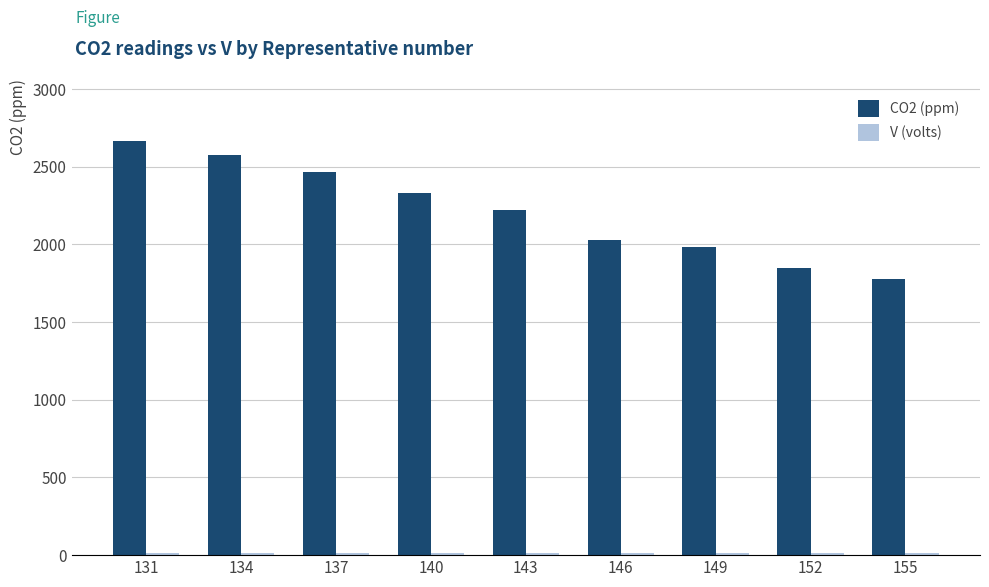

What is the smallest value displayed?

12.5